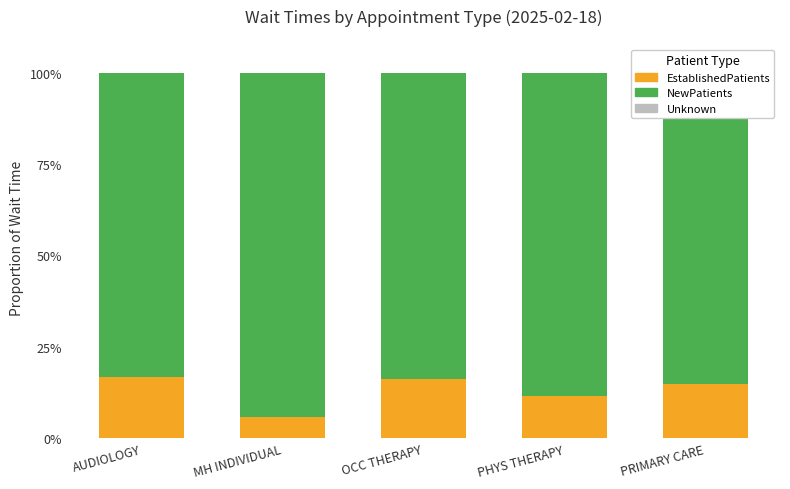

What is the sum of all EstablishedPatients values?

65.4